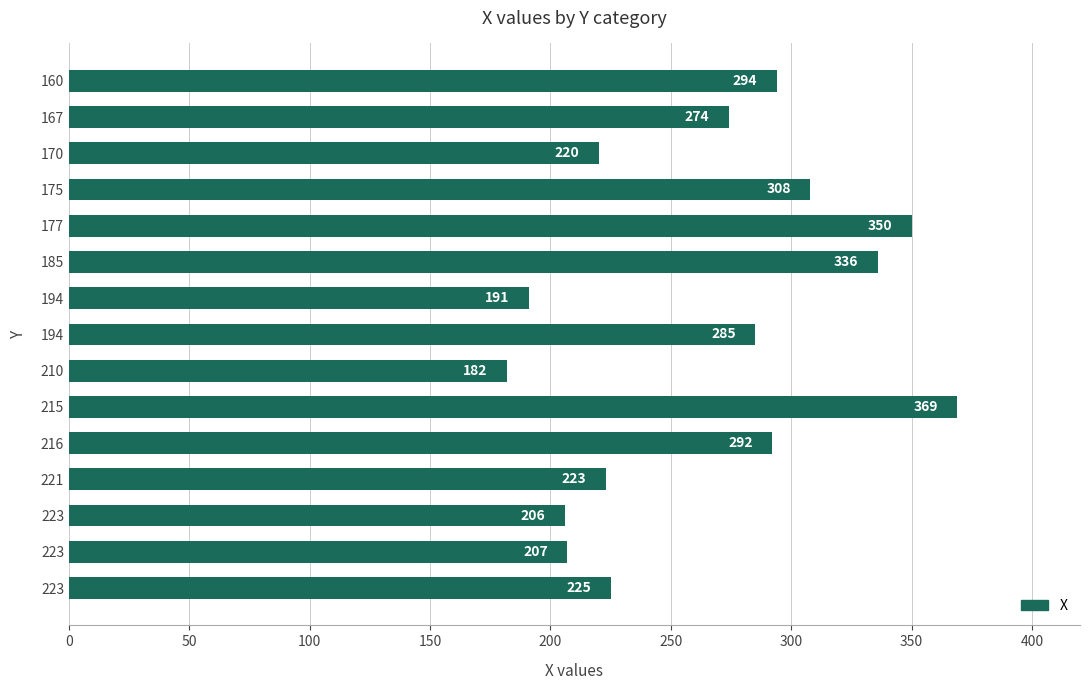

What is the minimum value shown in the chart?

182